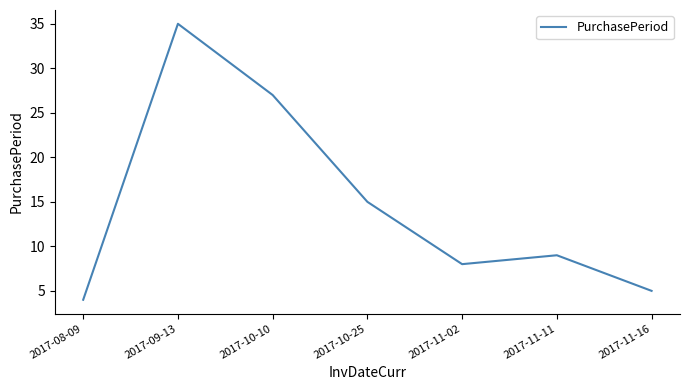

True or false: the data shows 35 at 2017-09-13.

True